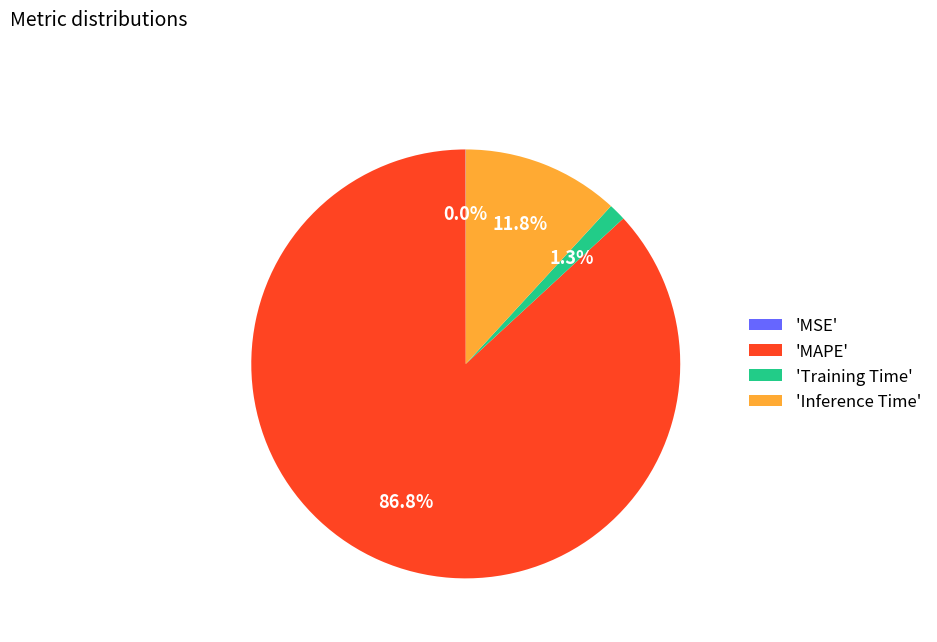

Does any single category account for the majority?

Yes